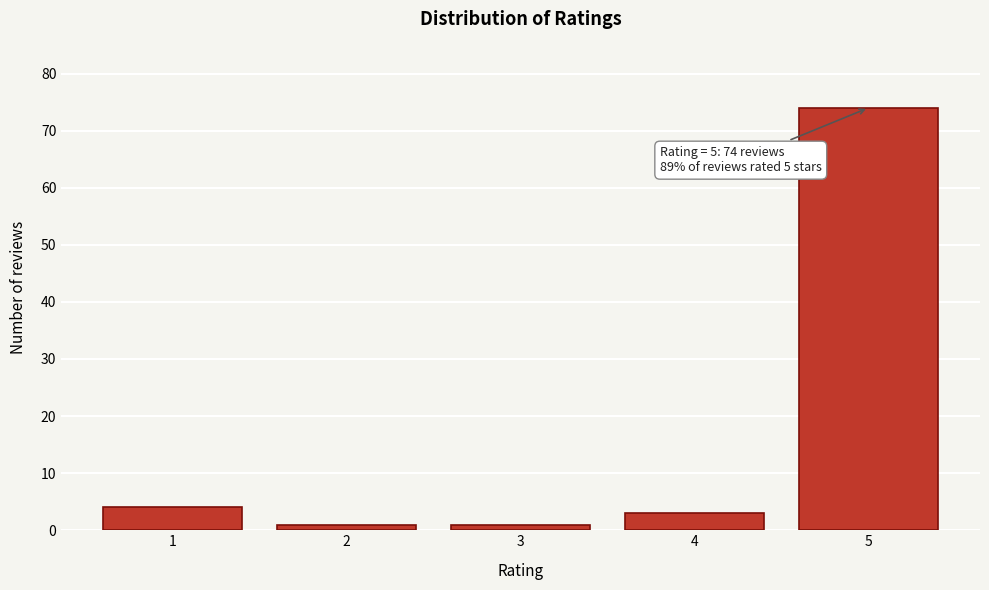

Over which range of the x-axis is the bar tallest?

4.5 to 5.5